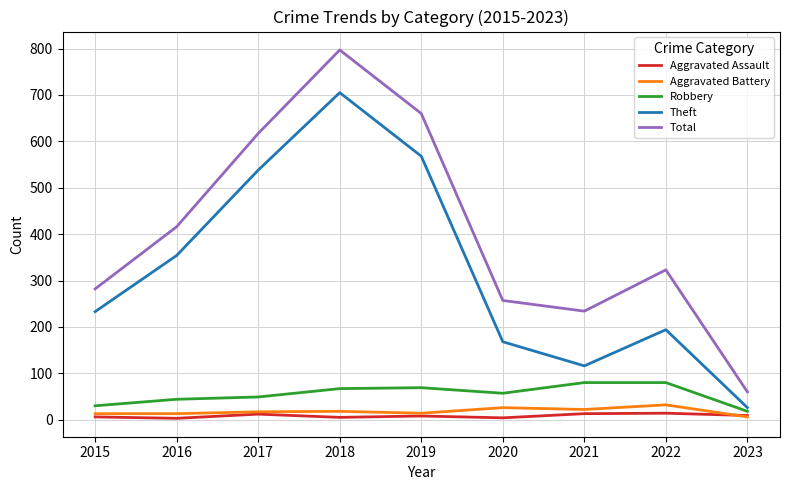

What is the approximate value of Robbery at 2020, to the nearest 10?

60